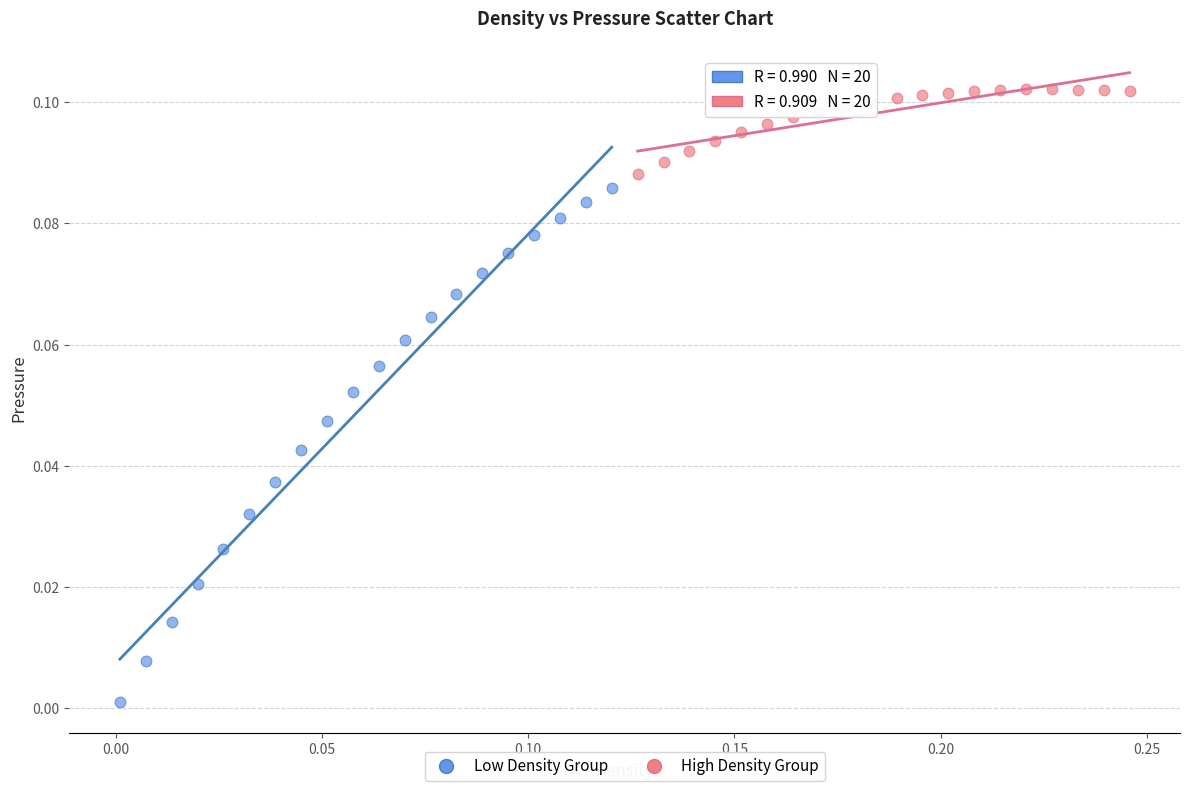

Which series has the largest Y range (max minus min)?

Low Density Group